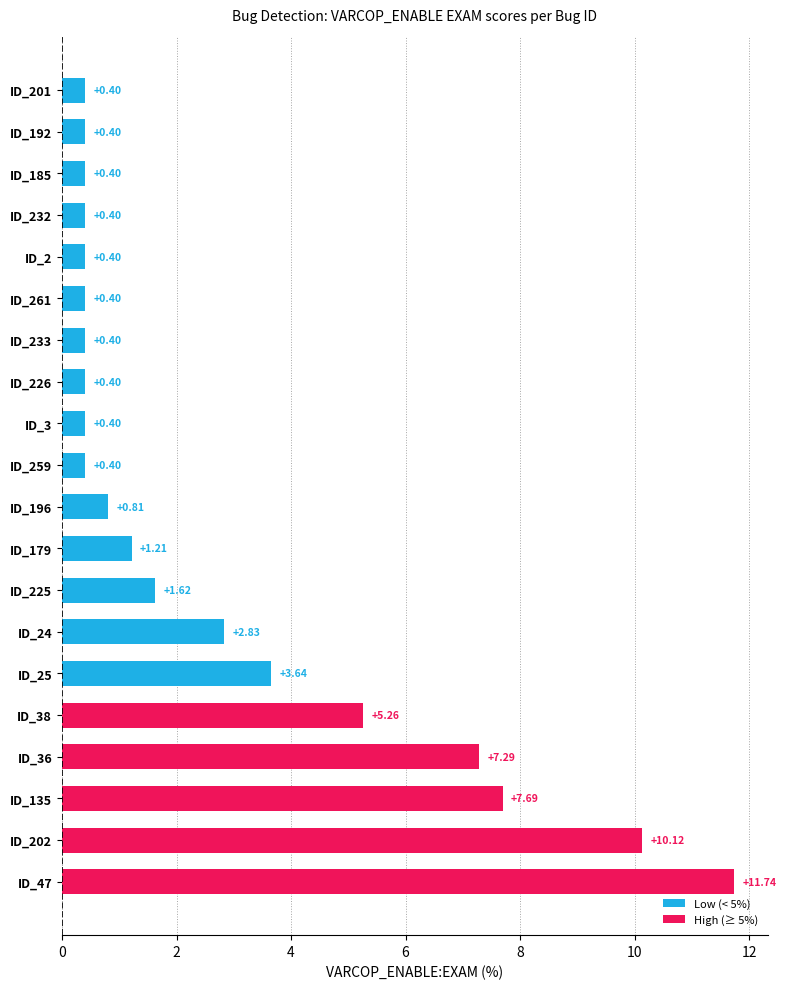

Which has a higher value, ID_25 or ID_3?

ID_25